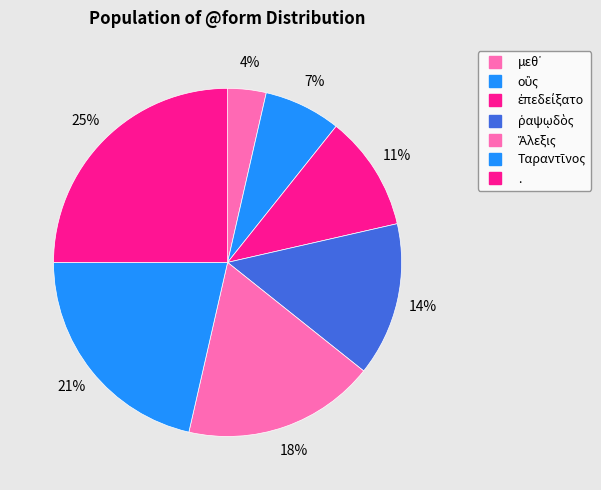

How many slices are in this pie chart?

7